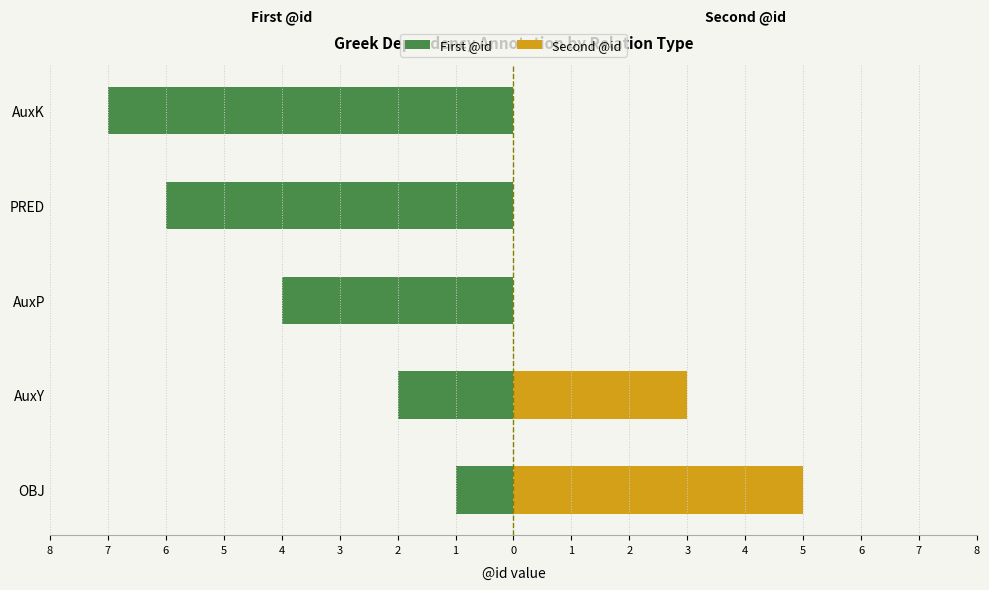

Are the bars grouped side by side (vs. stacked)?

Yes